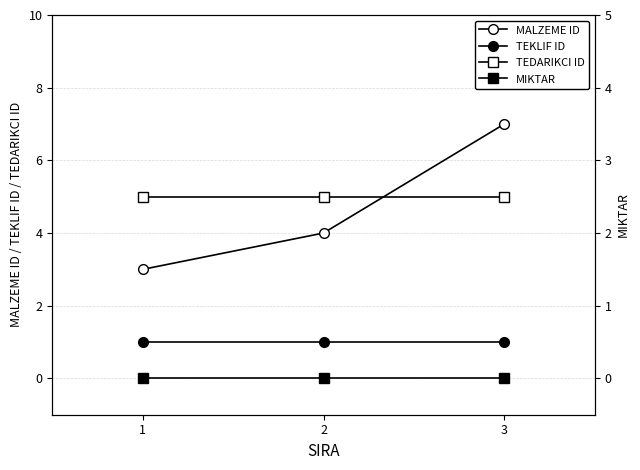

Reading right to left, extract all data points from this chart.

MALZEME ID: 7	4	3
TEKLIF ID: 1	1	1
TEDARIKCI ID: 5	5	5
MIKTAR: 0	0	0